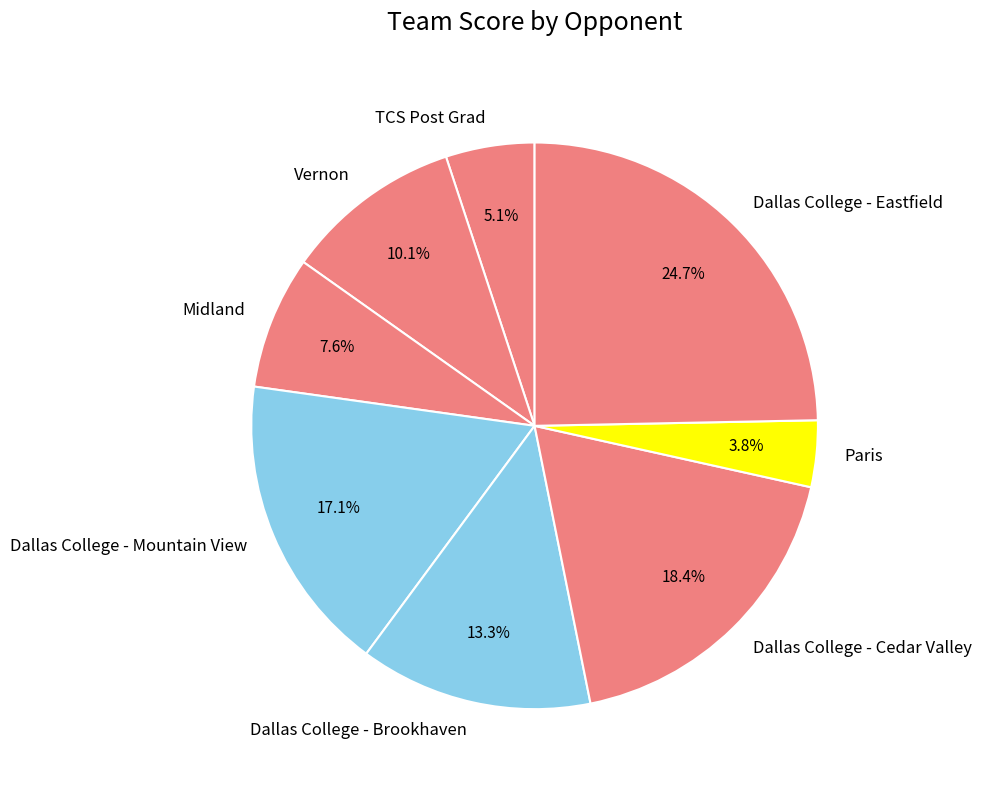

Which category has the biggest portion of the pie?

Dallas College - Eastfield